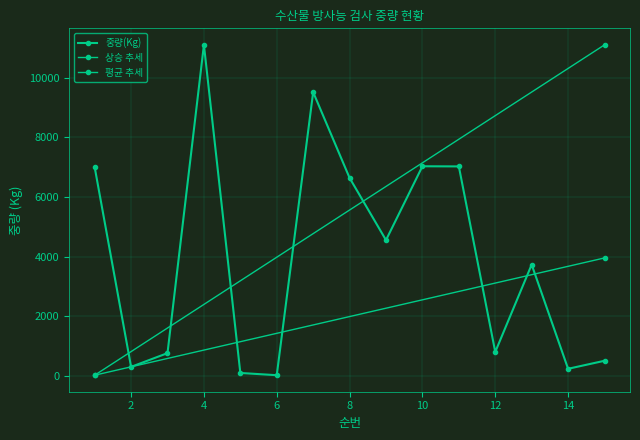

How many data points are above 3730?

7